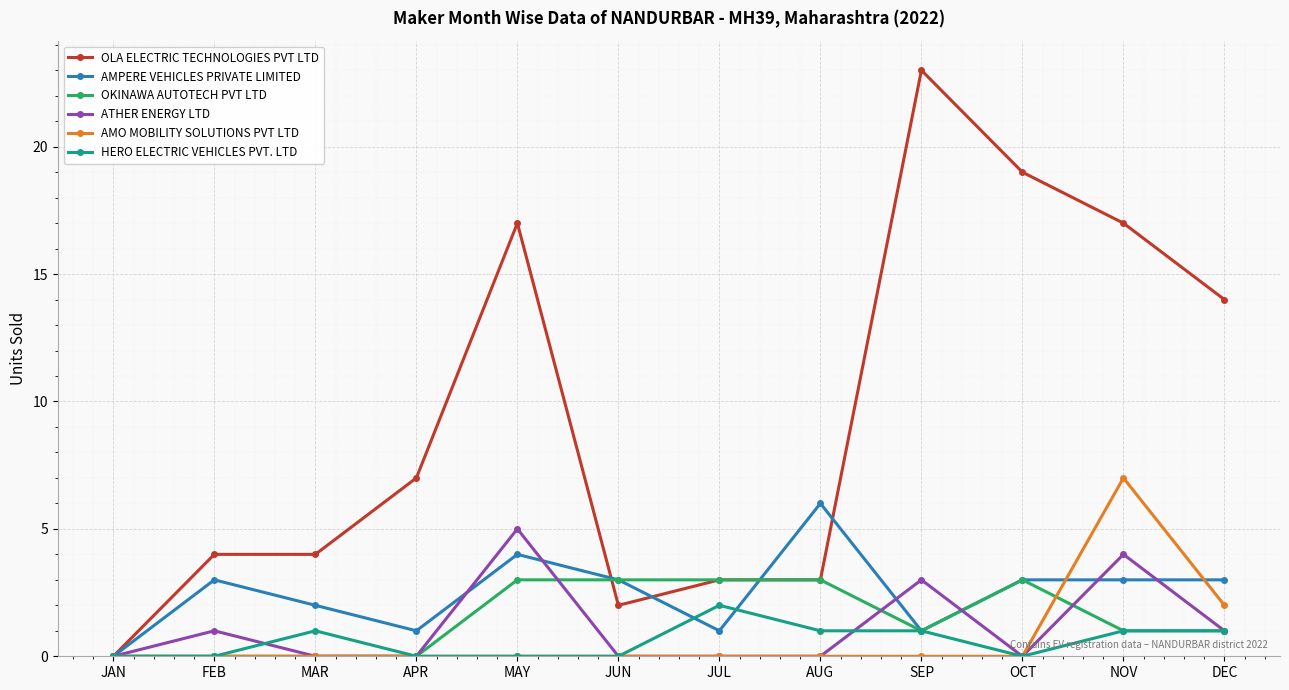

Is this an area chart (filled region under the line)?

No